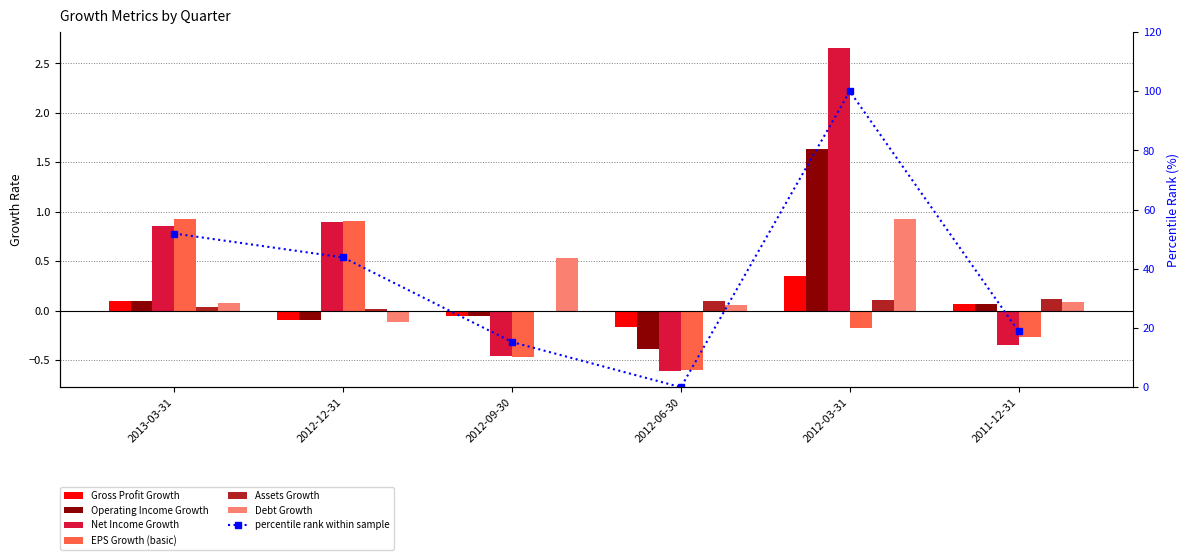

Are the bars horizontal?

No